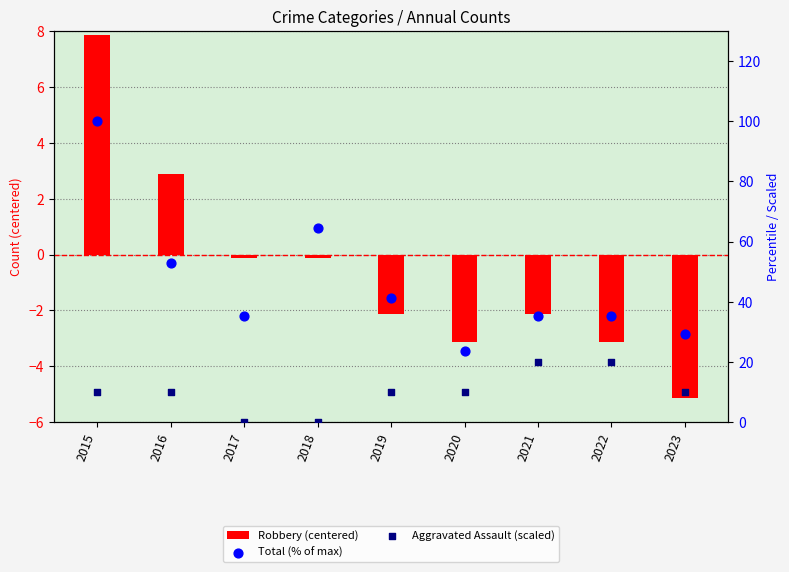

Which series has the largest total across all categories?

Total (% of max)